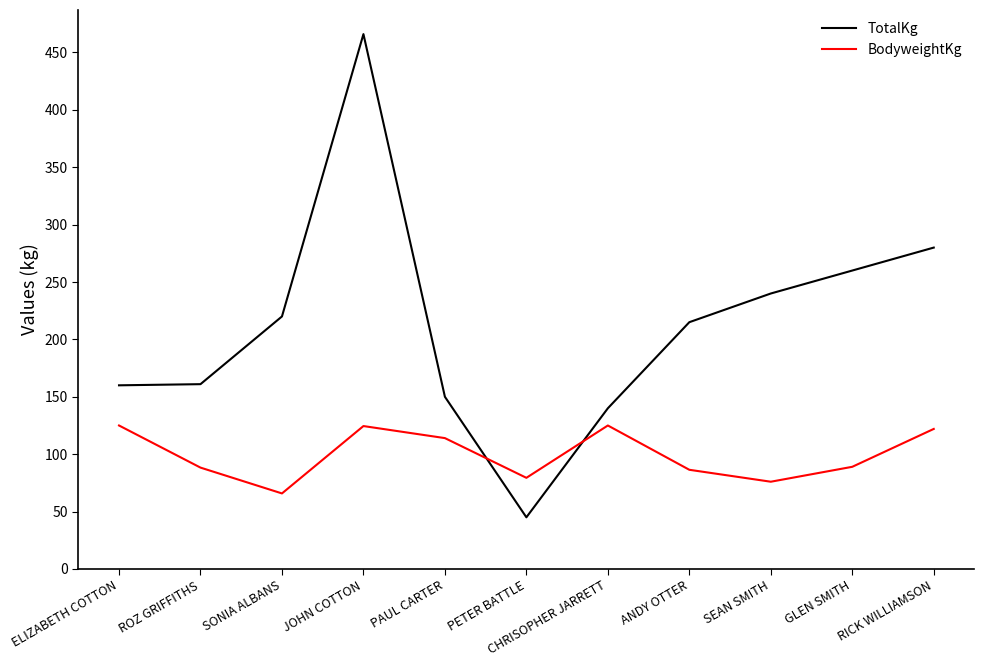

What position from the right is ROZ GRIFFITHS?

10